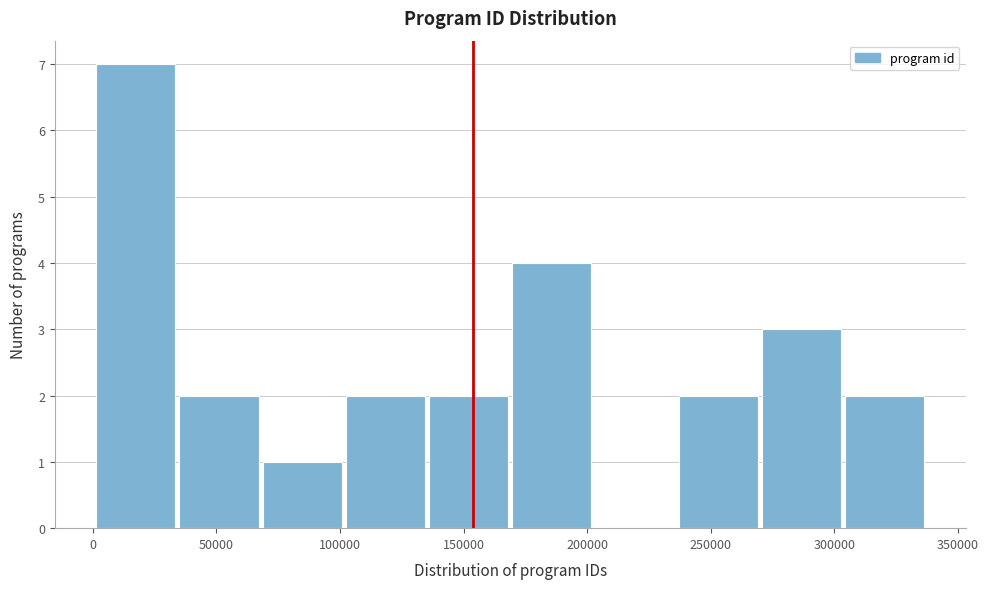

Reading left to right, list every bar in this chart as the range it spans on the x-axis followed by its height. Neither the bar edges nor the heights are printed on the chart, so give them approximately, as read against the axes.

0 to 35000: 7
35000 to 70000: 2
70000 to 100000: 1
100000 to 135000: 2
135000 to 170000: 2
170000 to 205000: 4
205000 to 235000: 0
235000 to 270000: 2
270000 to 305000: 3
305000 to 340000: 2